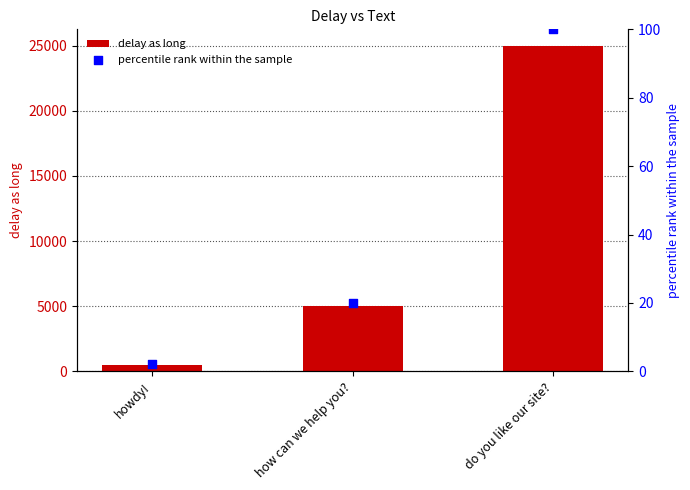

Which series reaches the minimum Y coordinate?

percentile rank within the sample